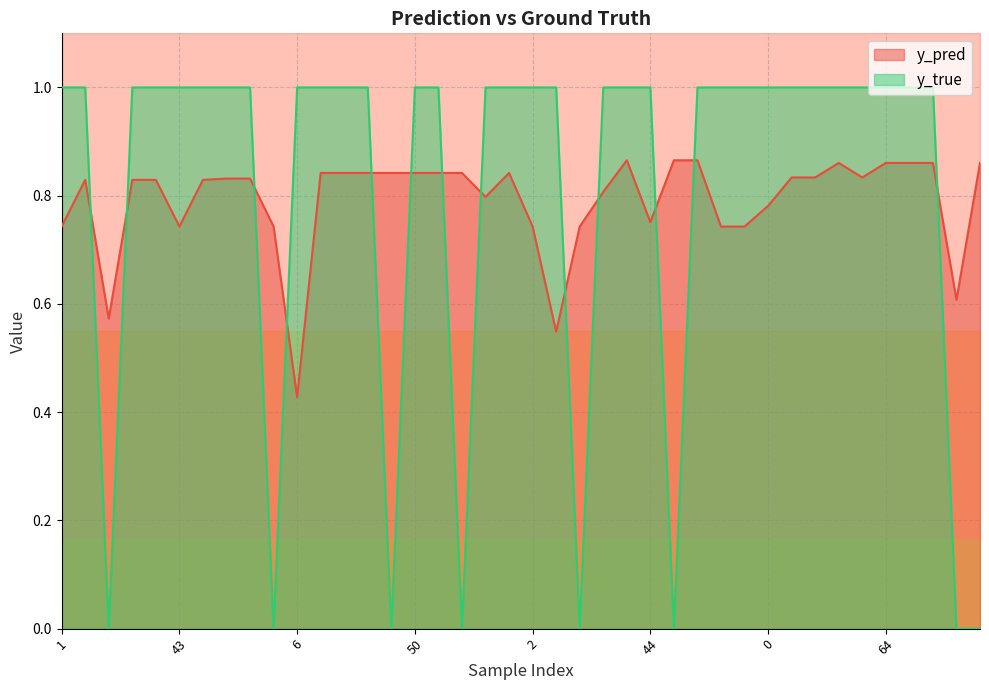

Between 0 and 5, which is larger?

5